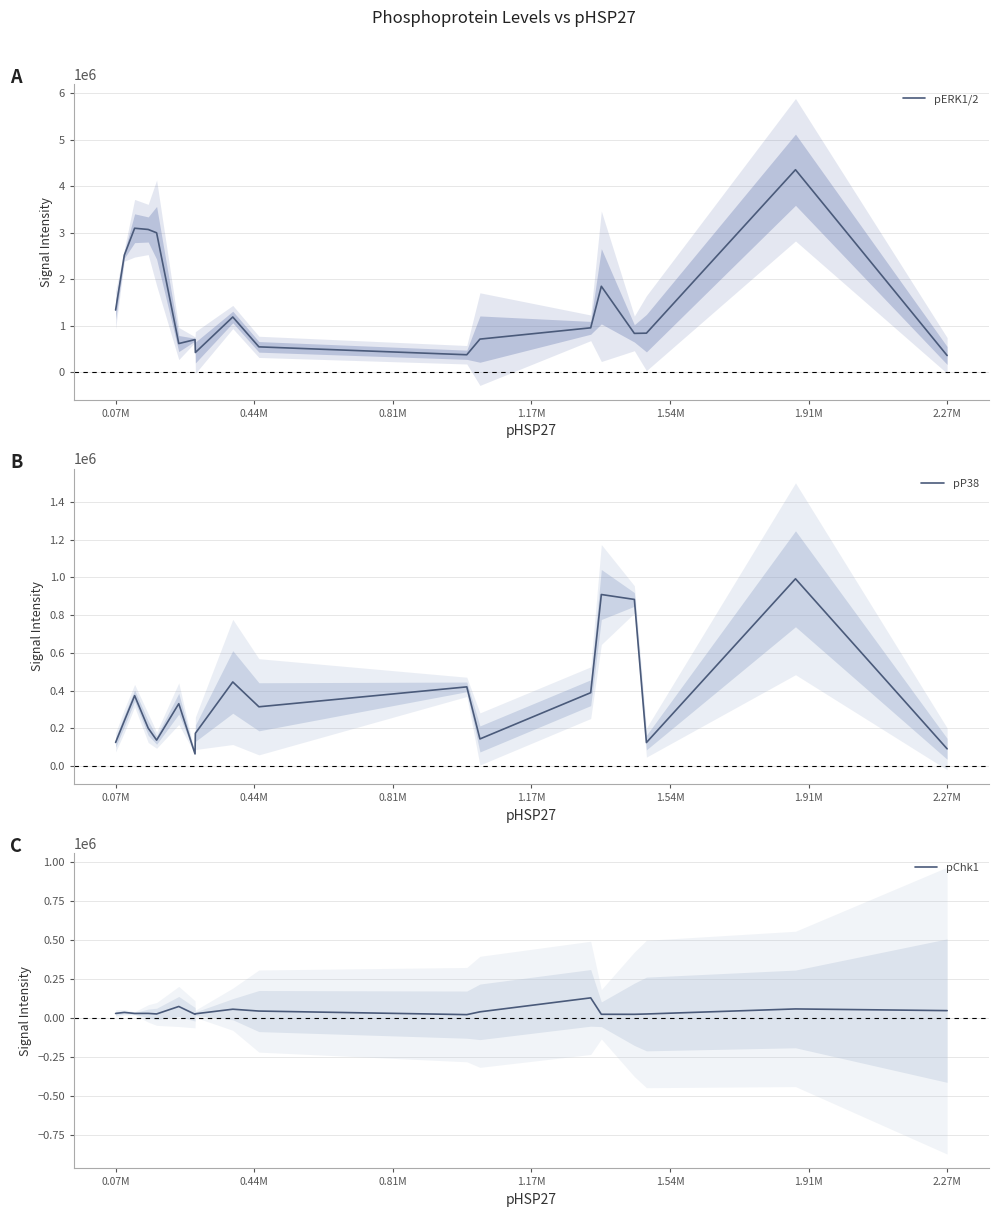

How many lines are shown in the chart?

3